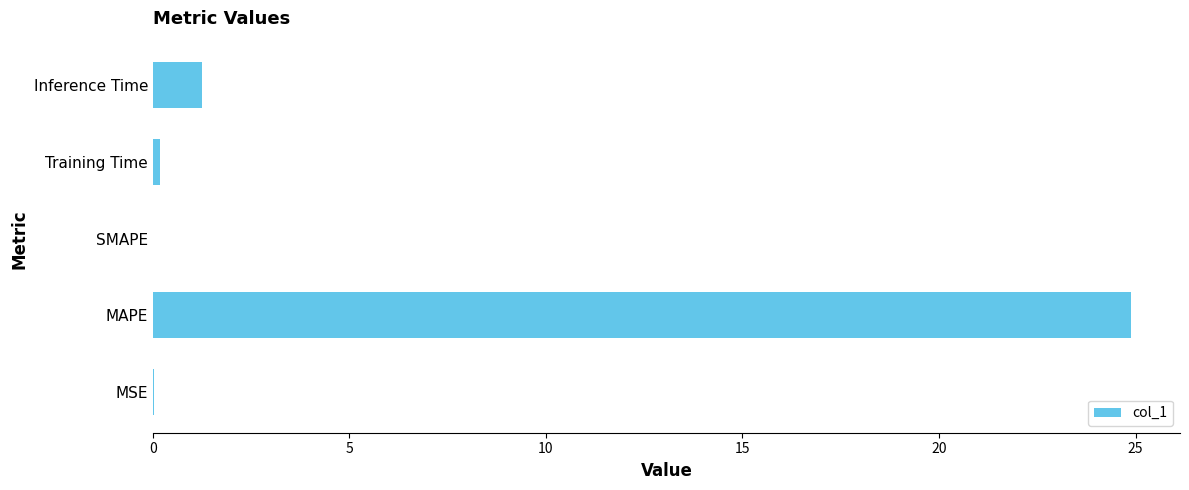

What is the sum of all values?

26.4